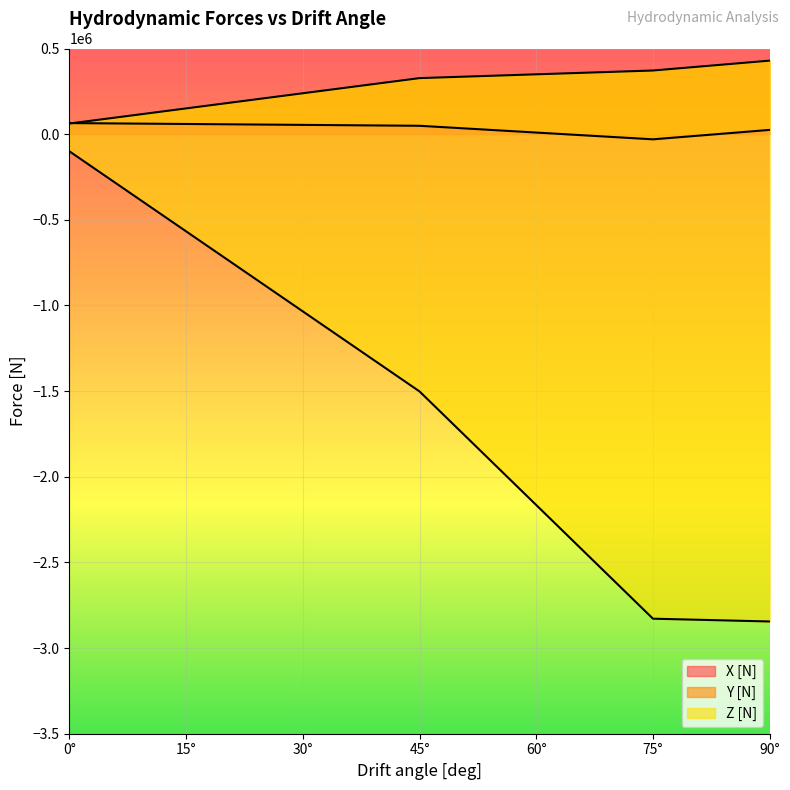

Is it true that X [N] equals -30190 at 75°?

True